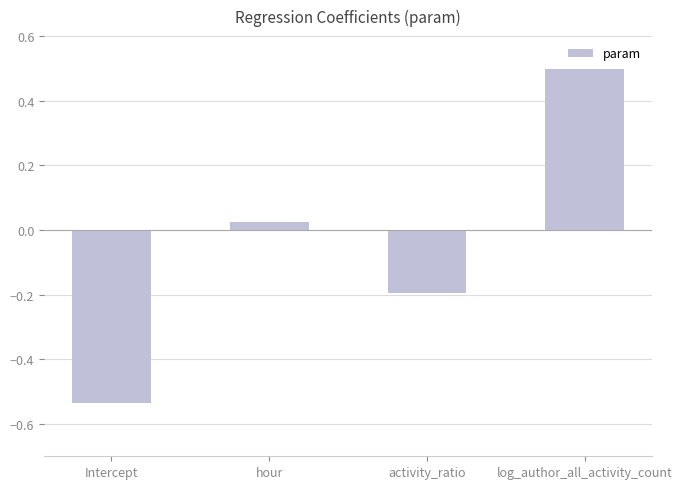

What is the maximum value shown in the chart?

0.5